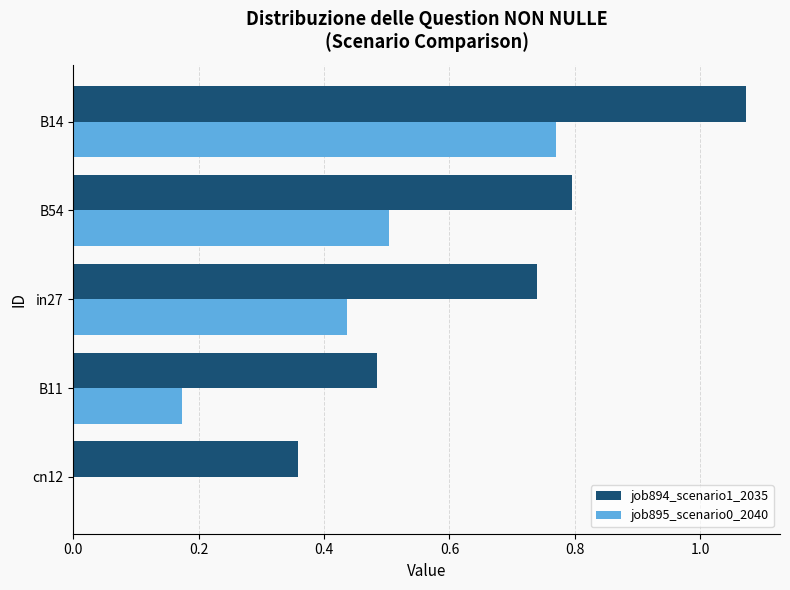

Which series changed the most between cn12 and B11?

job895_scenario0_2040